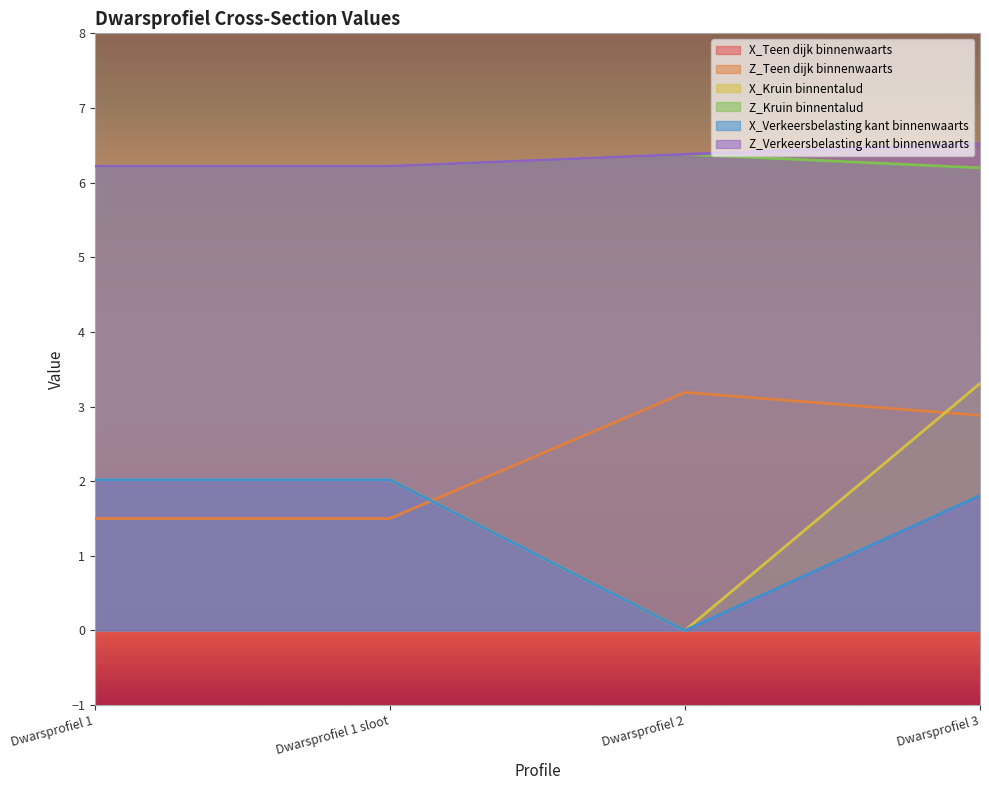

Which category has the lowest value in the Z_Kruin binnentalud series?

Dwarsprofiel 3